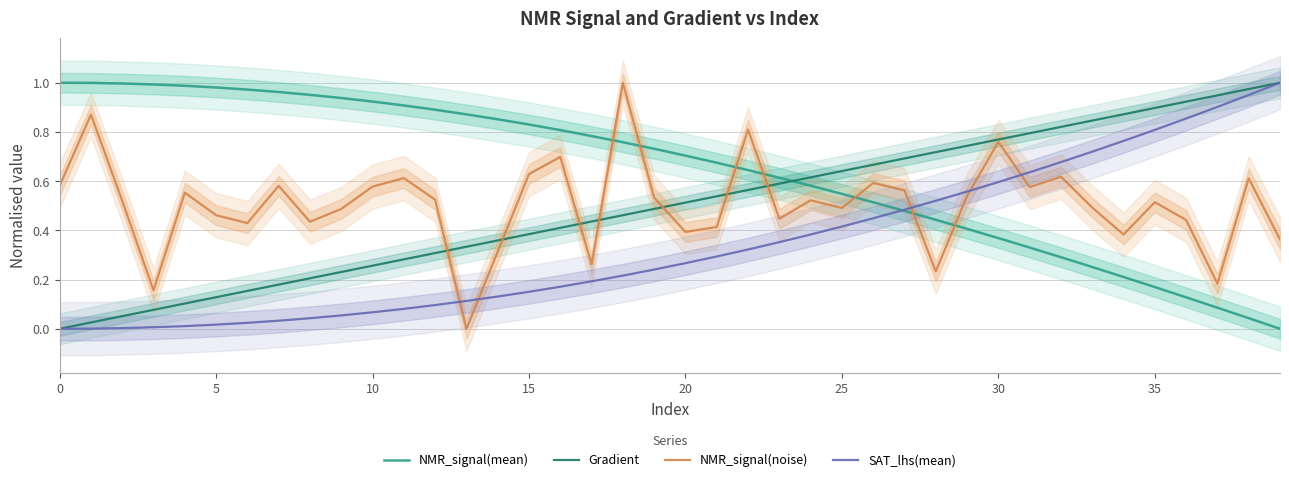

How many categories are shown in the chart?

40